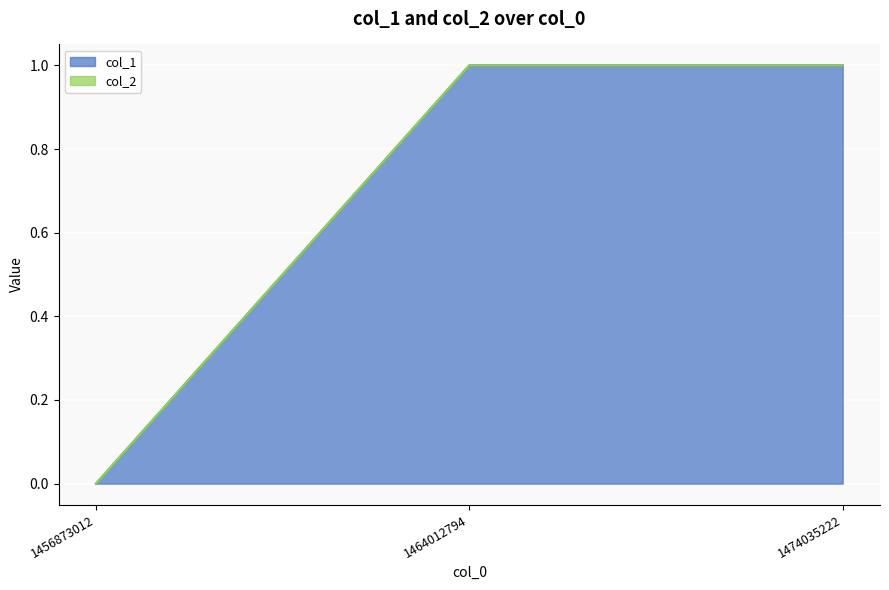

What is the difference between the values at 1456873012 and 1464012794?

1